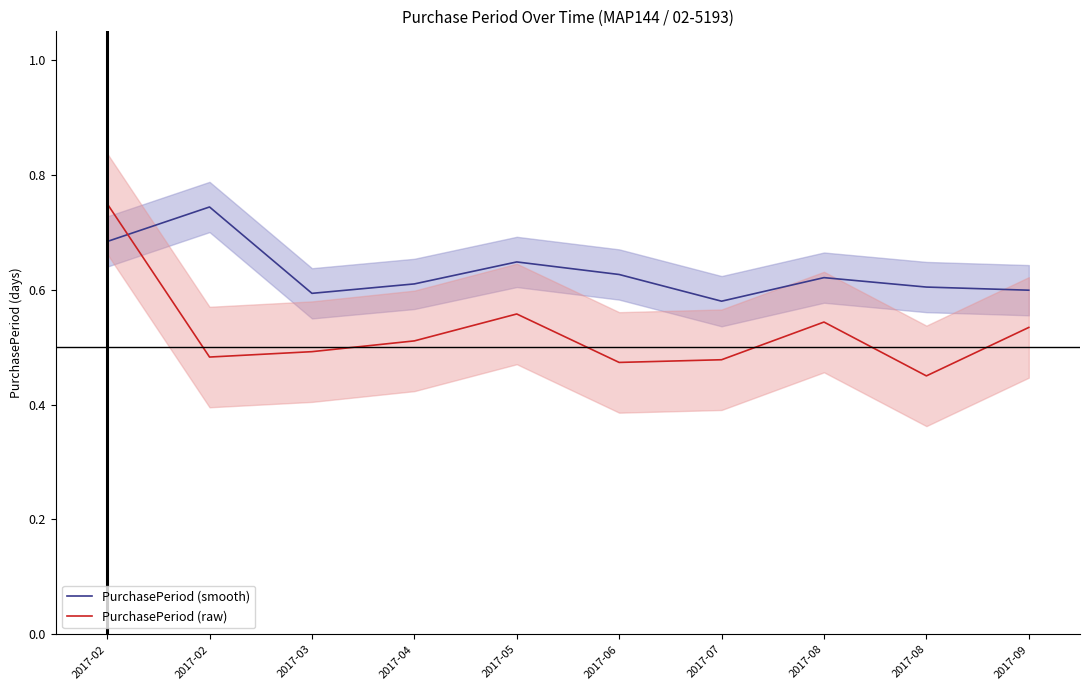

Where is the first local maximum for PurchasePeriod (smooth)?

2017-02